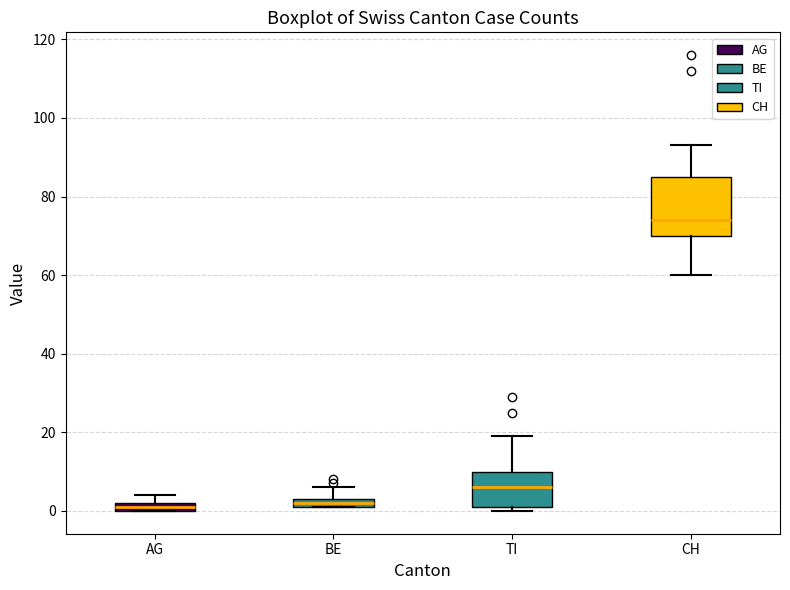

Where is the upper edge of the box for AG on the y-axis? The values are not printed on the chart, so give them approximately, as read against the axis.

2